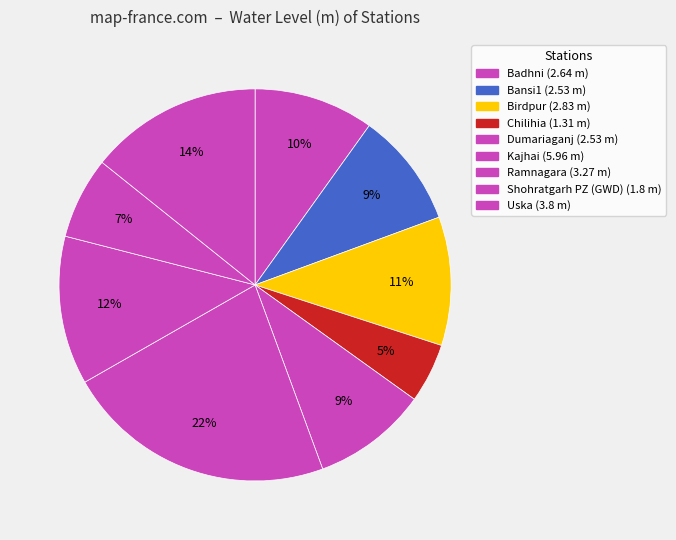

How many slices are in this pie chart?

9